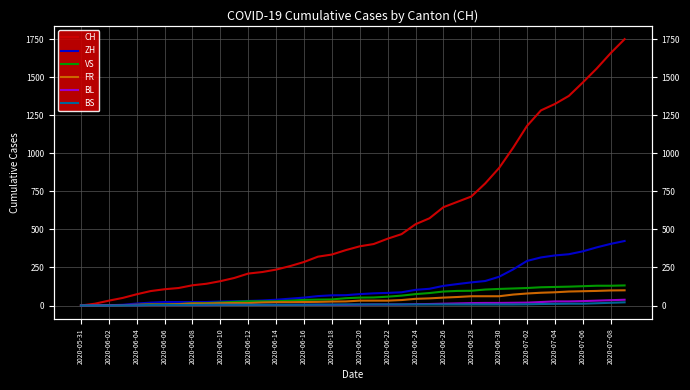

The value of BS at 37 is 15. True or false?

True